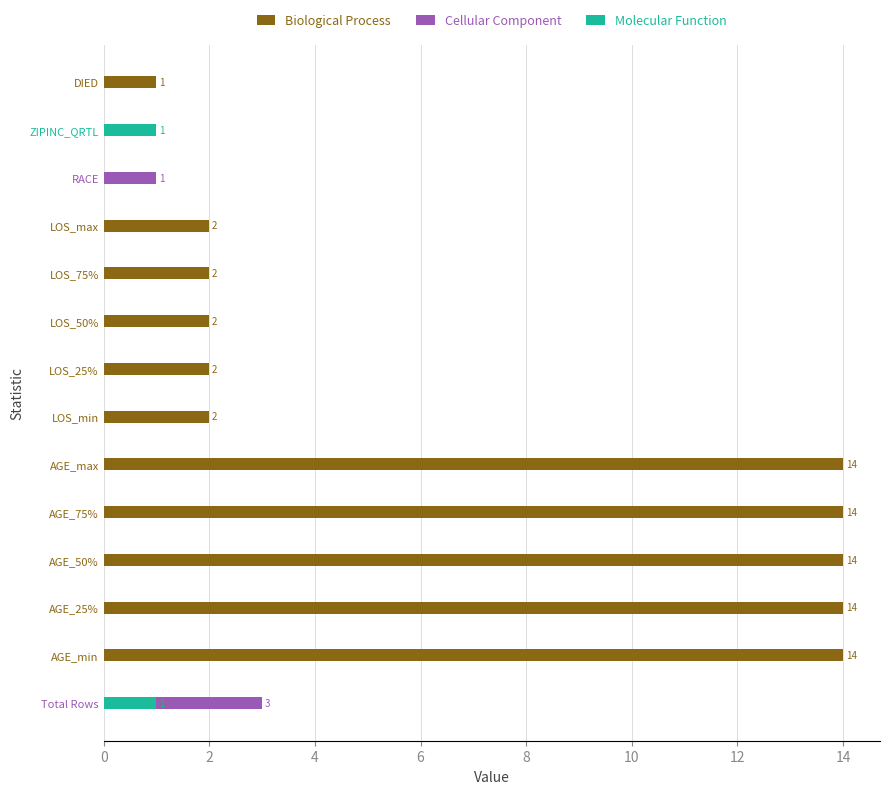

How many bars are there in each group?

3